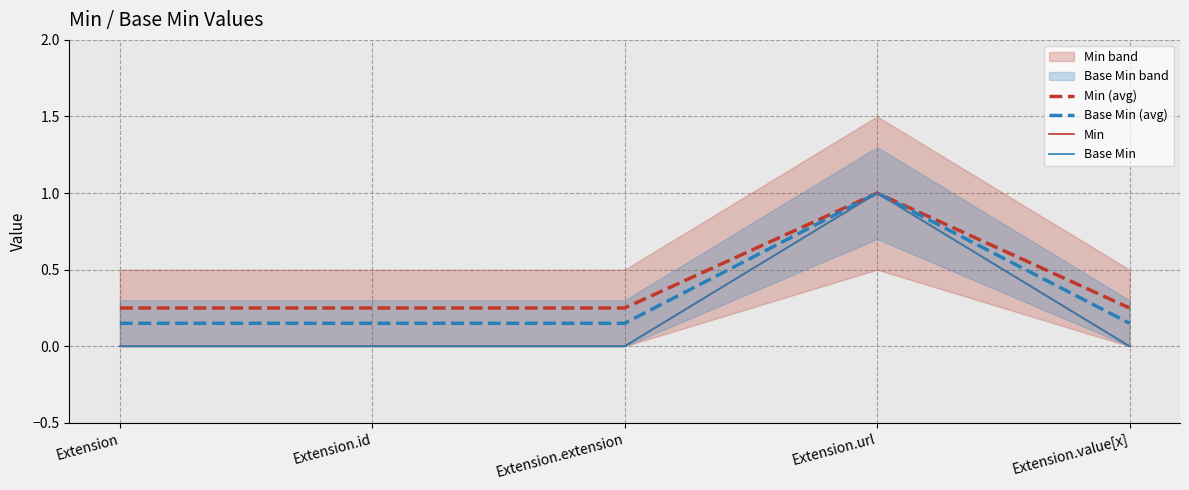

True or false: Base Min has a value of 0.0 at Extension.value[x].

True